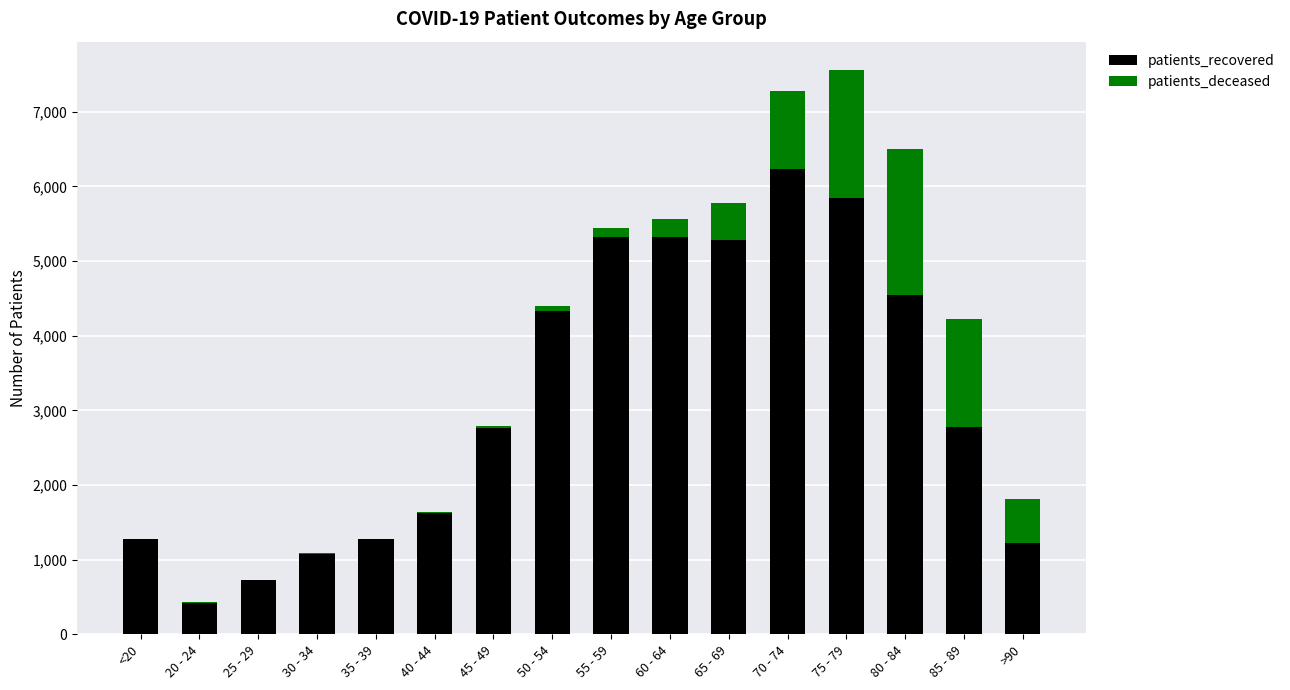

The value of patients_recovered at 35 - 39 is 2152. True or false?

False